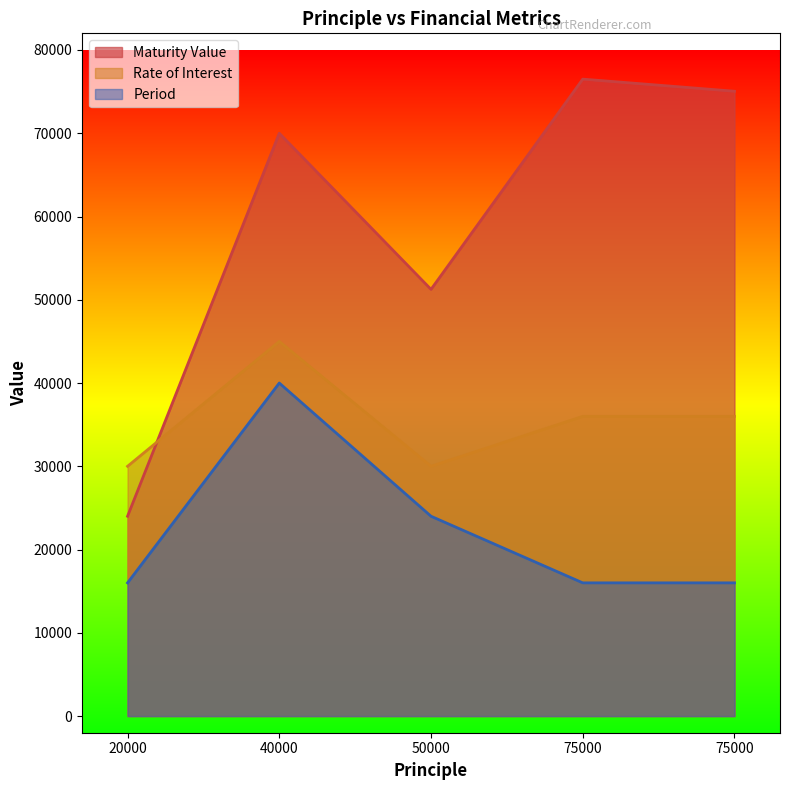

What is the total value across all series at 75000?

128500.0